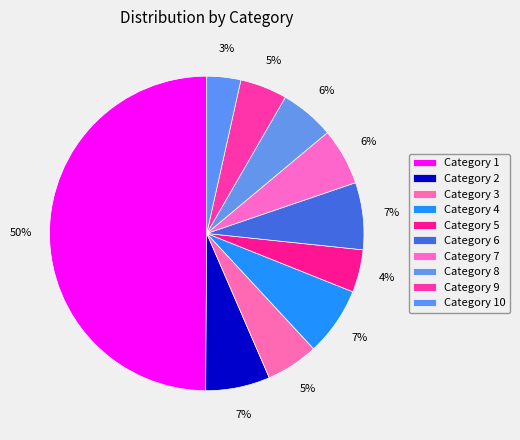

Rank the categories by value from highest to lowest.

1, 4, 6, 2, 7, 8, 3, 9, 5, 10